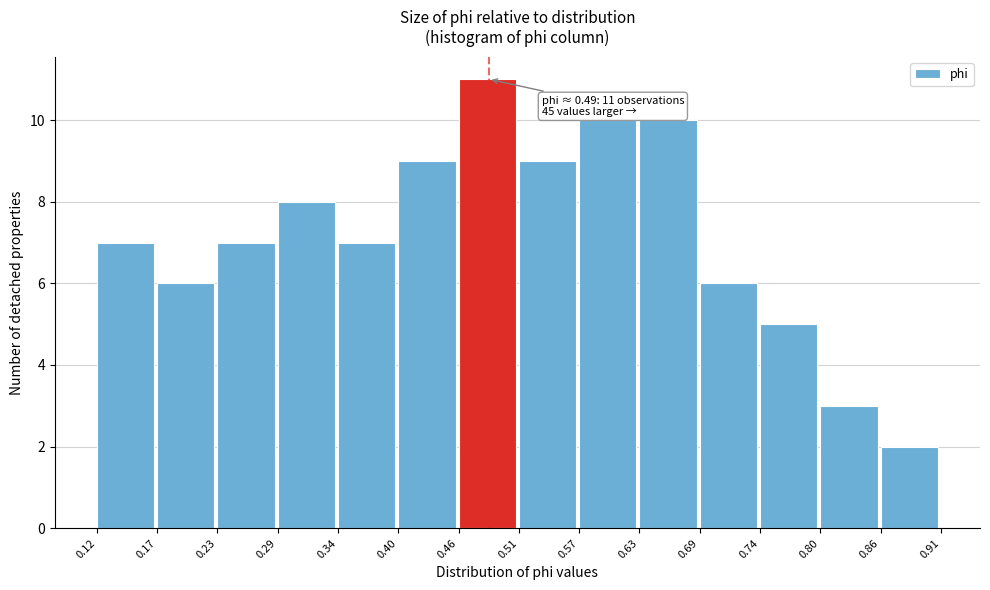

Over which range of the x-axis is the bar tallest?

0.46 to 0.51